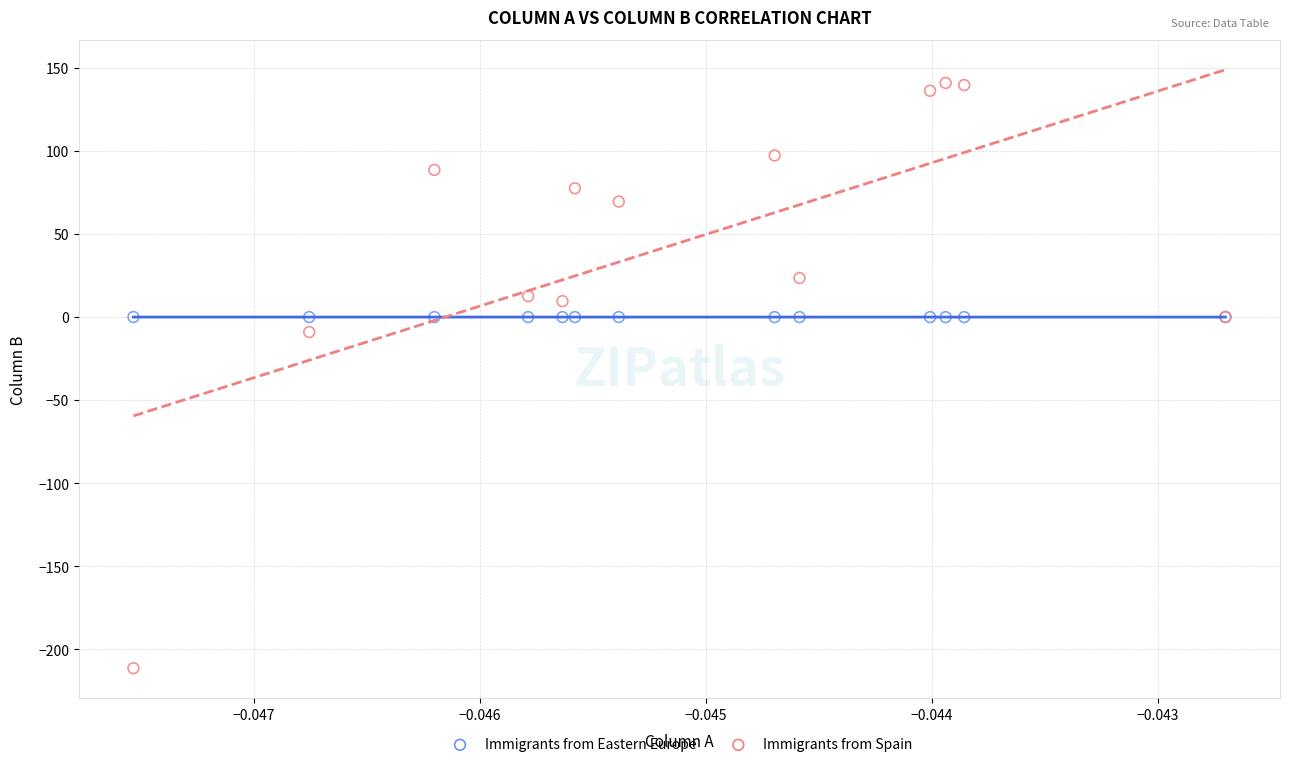

Across all series, what Y value is closest to -35?

-9.1